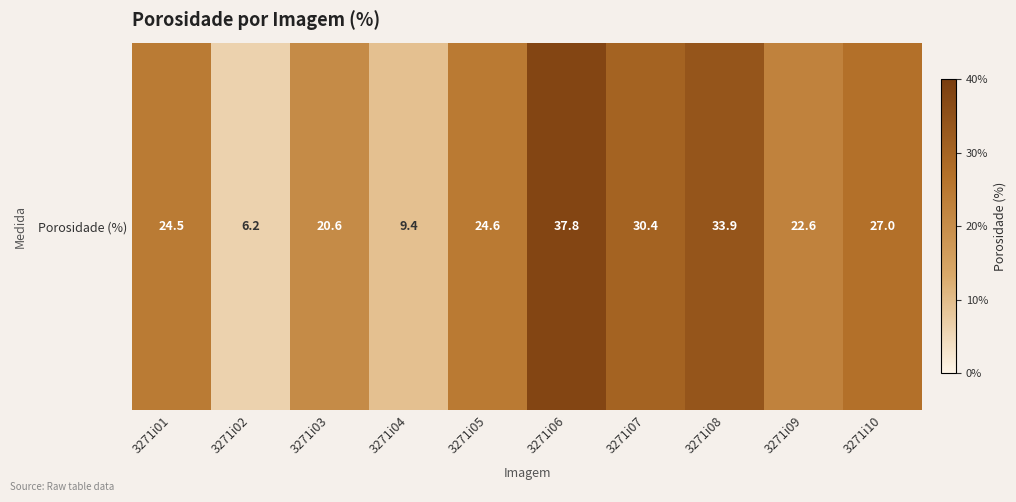

How many values are below 24?

4